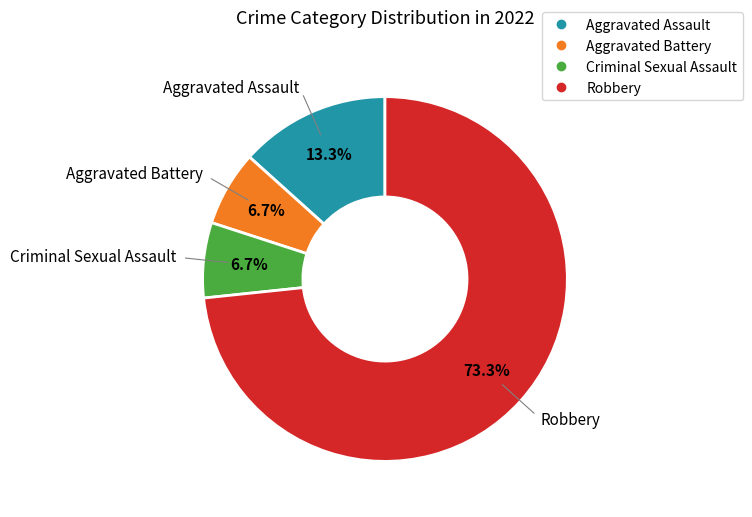

To the nearest percent, what portion does Criminal Sexual Assault represent?

7%